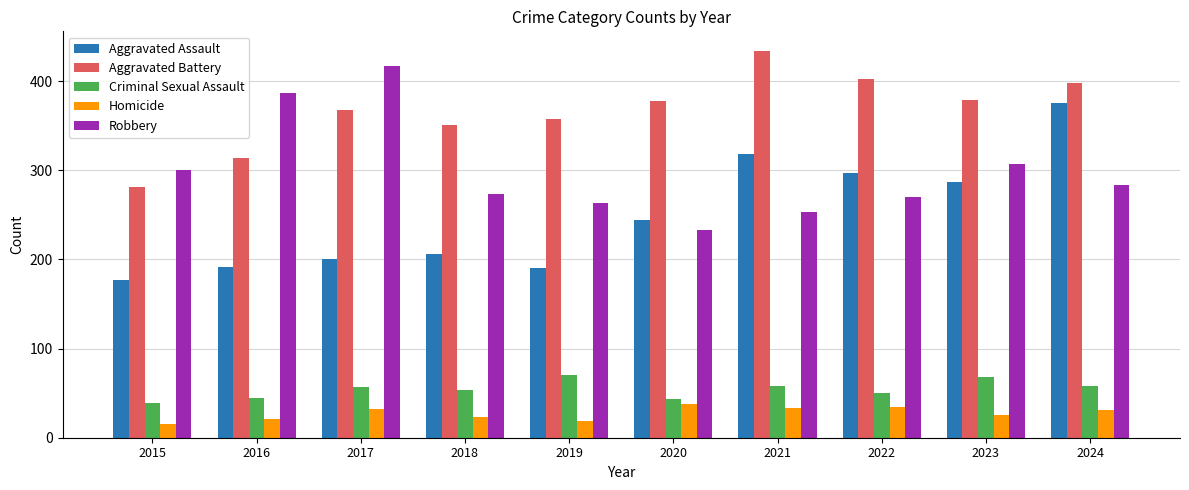

Which series has the widest spread of values?

Aggravated Assault